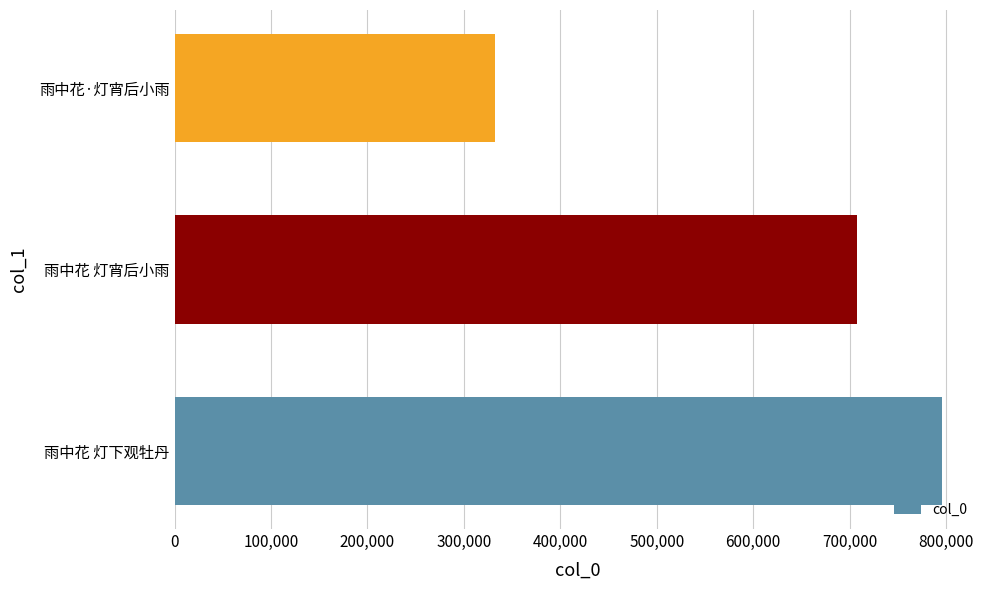

List the labels in order of value, largest first.

雨中花 灯下观牡丹, 雨中花 灯宵后小雨, 雨中花·灯宵后小雨